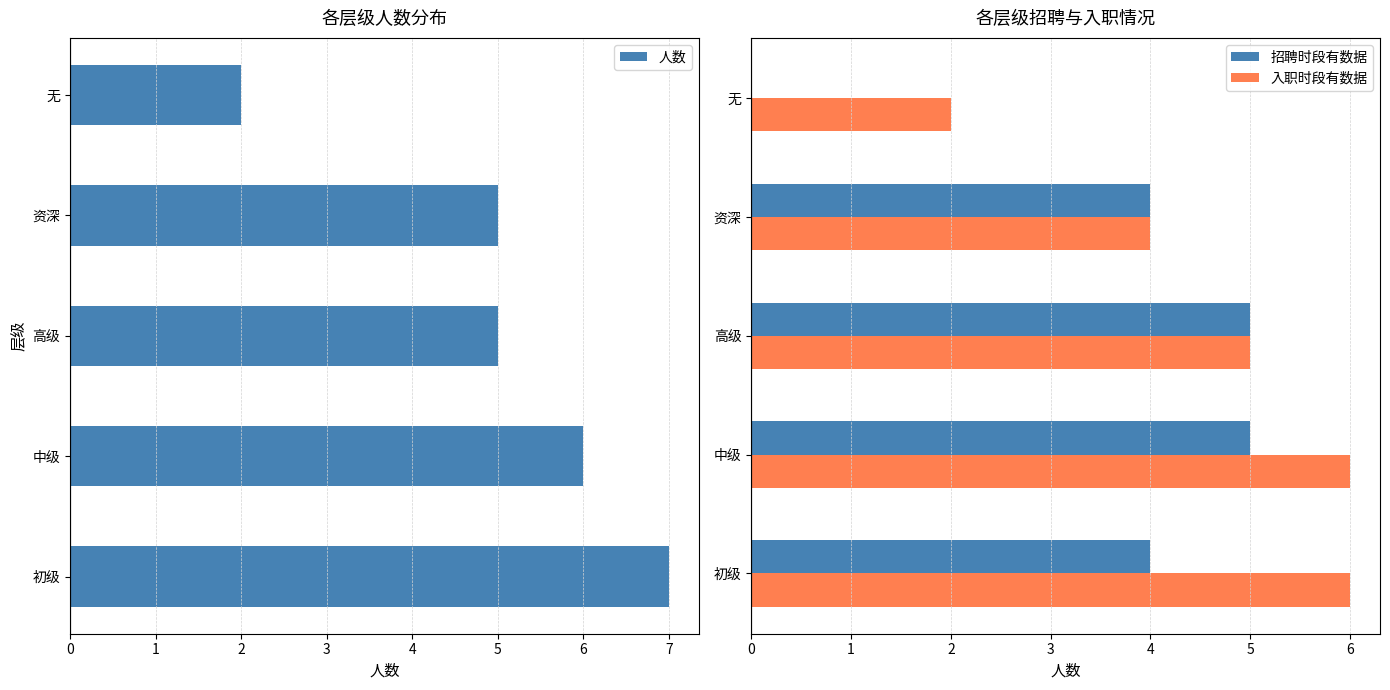

True or false: 招聘时段有数据 has a value of 2 at 资深.

False